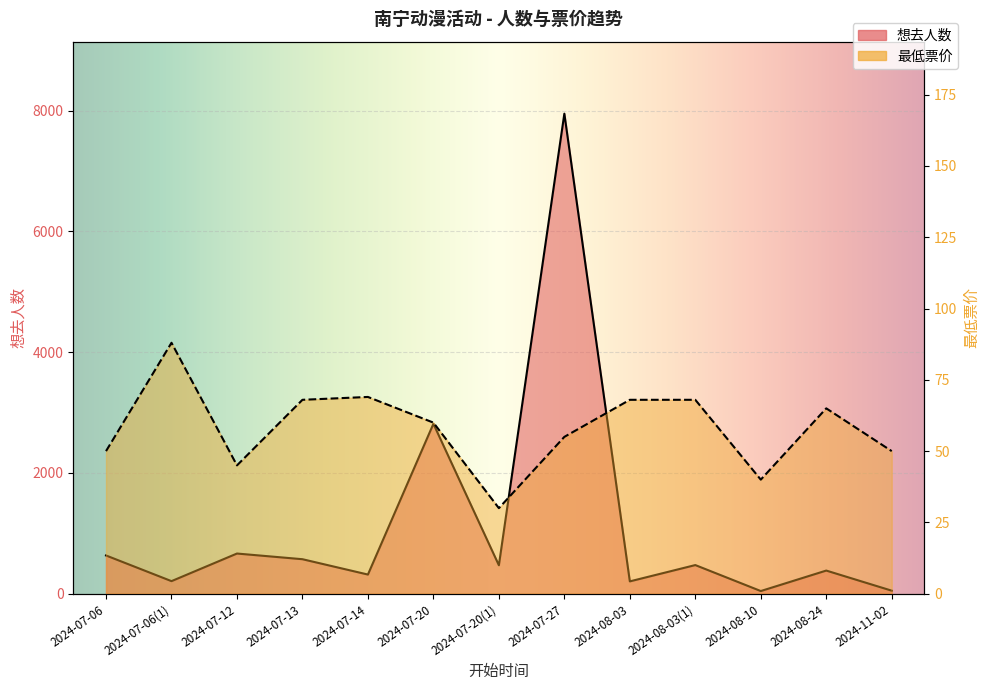

Count the number of categories in the chart.

13